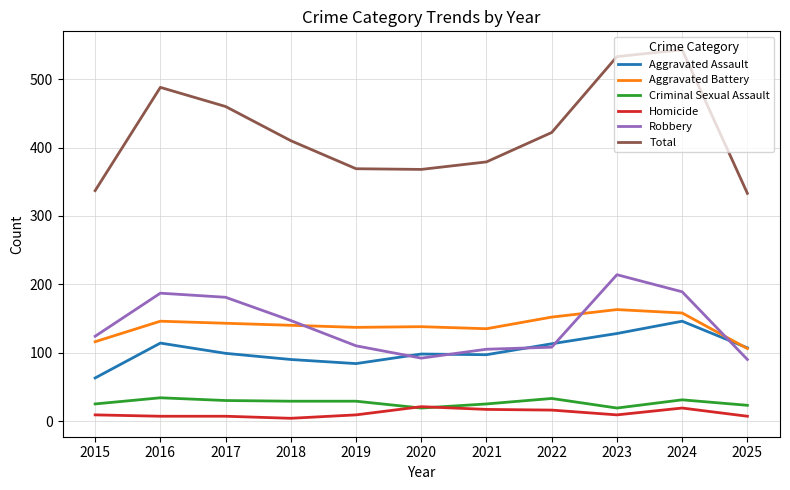

What is the greatest value displayed?

543